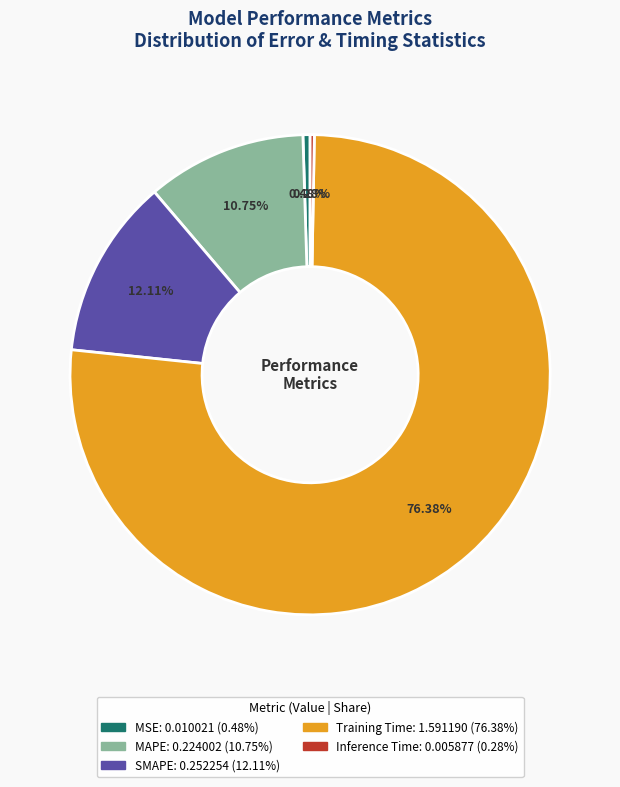

Is Training Time the majority of the pie?

Yes